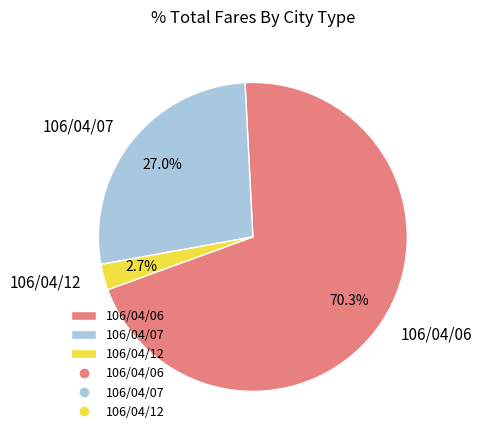

To the nearest percent, what is the combined percentage of 106/04/12 and 106/04/06?

73%